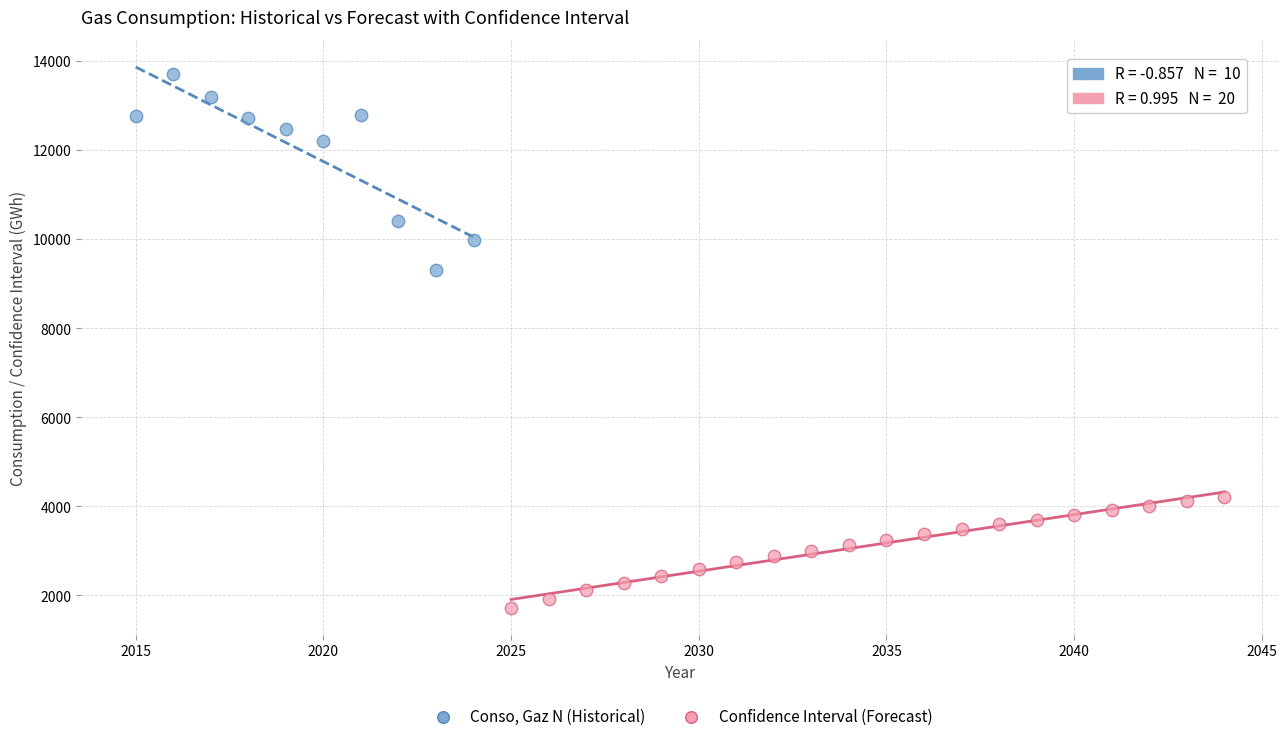

Which series reaches the minimum Y coordinate?

Confidence Interval (Forecast)